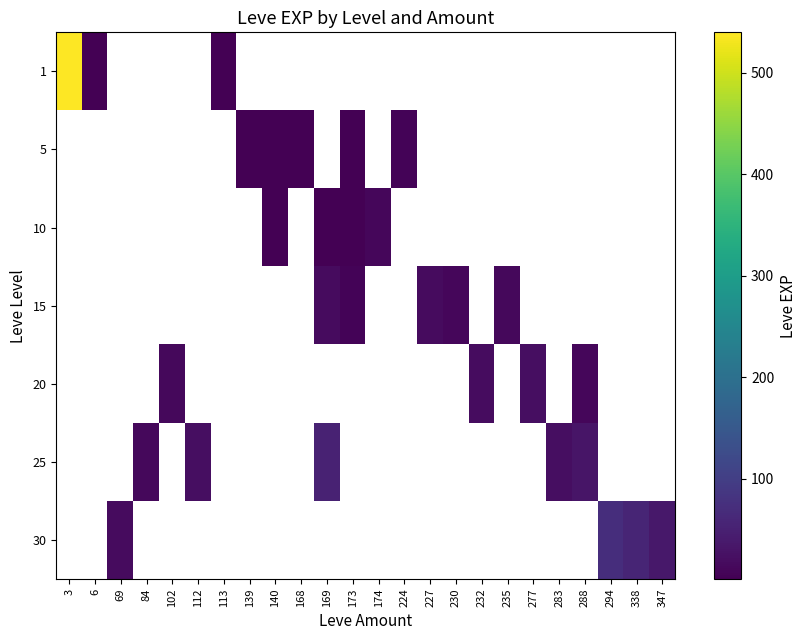

How many series are shown in this chart?

7